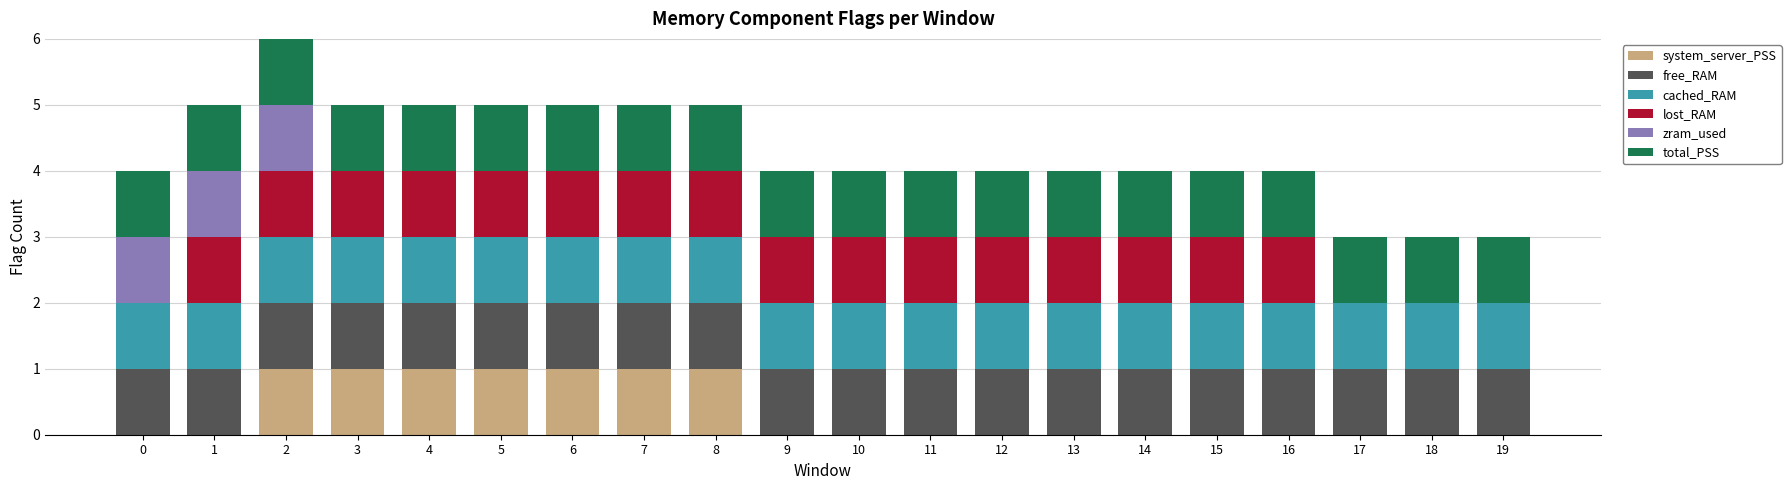

What is the total value across all series at 6?

5